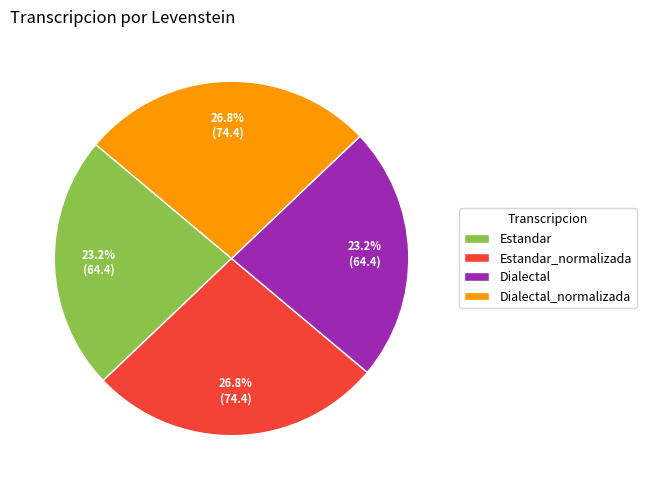

How many segments does this pie chart have?

4